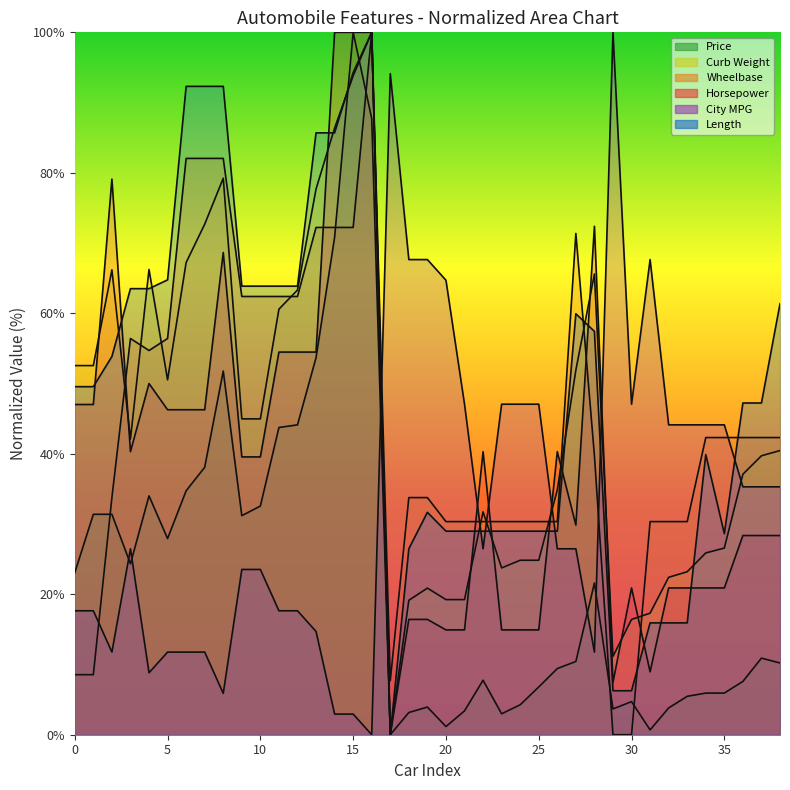

In Wheelbase, how many points are higher than both neighbors (excluding endpoints)?

3